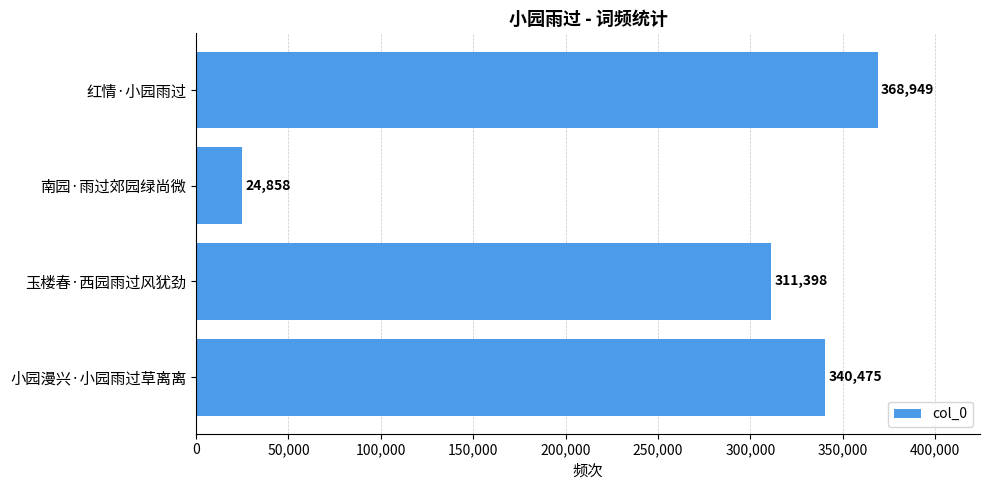

At which label is the value closest to 196903?

玉楼春·西园雨过风犹劲